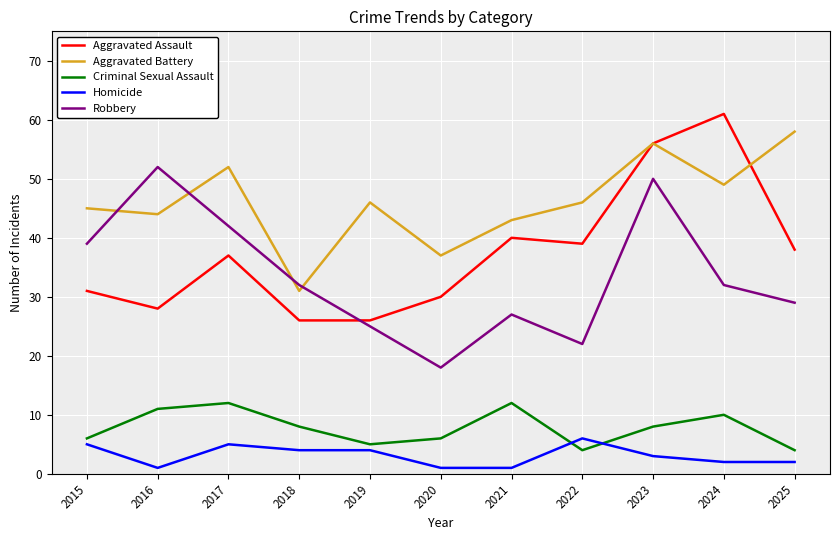

Reading left to right, transcribe all the data shown in this chart.

Aggravated Assault: 2015=31	2016=28	2017=37	2018=26	2019=26	2020=30	2021=40	2022=39	2023=56	2024=61	2025=38
Aggravated Battery: 2015=45	2016=44	2017=52	2018=31	2019=46	2020=37	2021=43	2022=46	2023=56	2024=49	2025=58
Criminal Sexual Assault: 2015=6	2016=11	2017=12	2018=8	2019=5	2020=6	2021=12	2022=4	2023=8	2024=10	2025=4
Homicide: 2015=5	2016=1	2017=5	2018=4	2019=4	2020=1	2021=1	2022=6	2023=3	2024=2	2025=2
Robbery: 2015=39	2016=52	2017=42	2018=32	2019=25	2020=18	2021=27	2022=22	2023=50	2024=32	2025=29